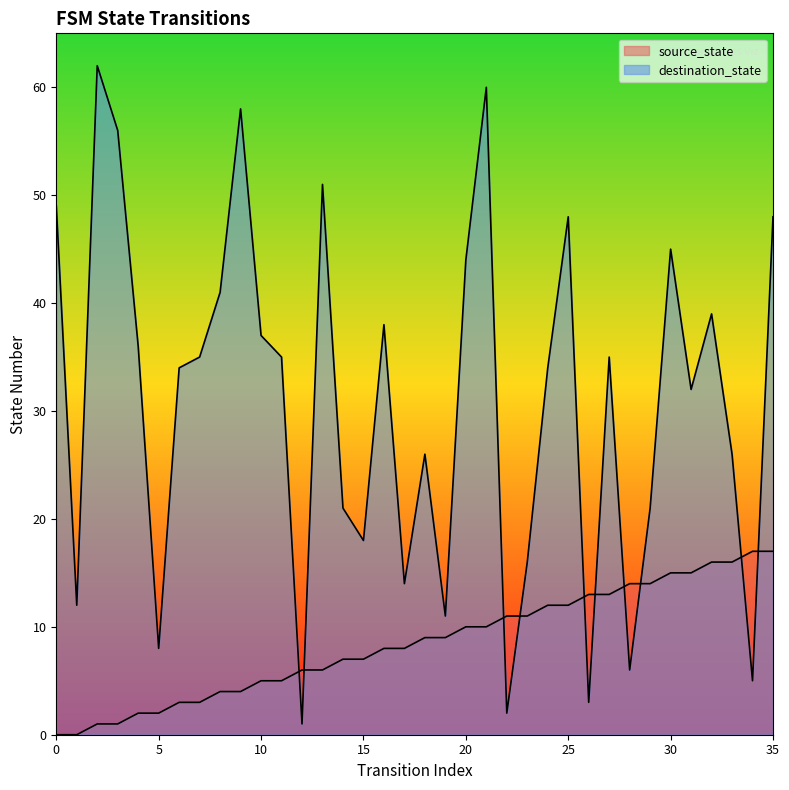

What value does the data have at 28, to the nearest 10?

10